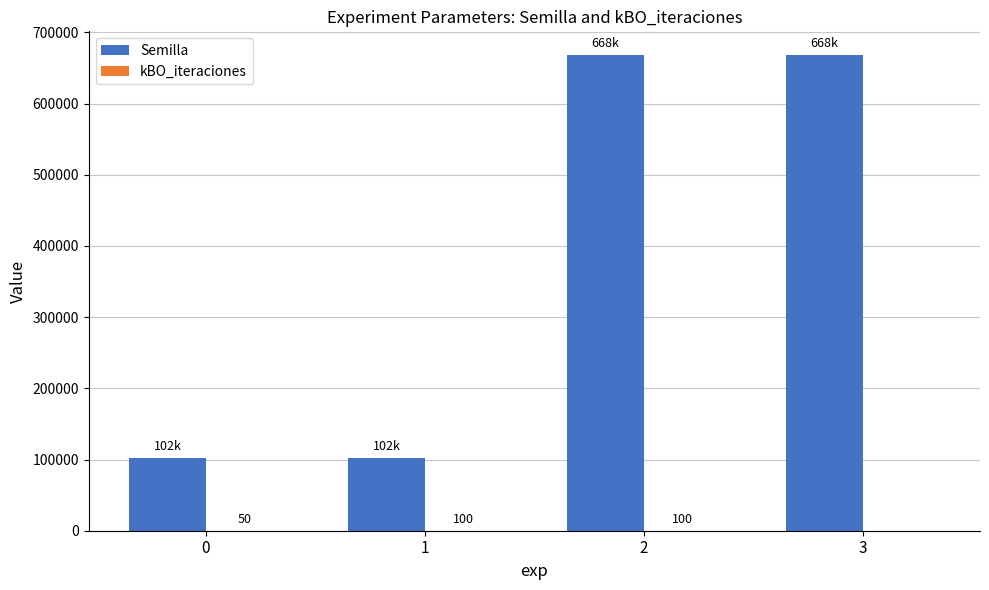

What is the maximum value shown in the chart?

668111